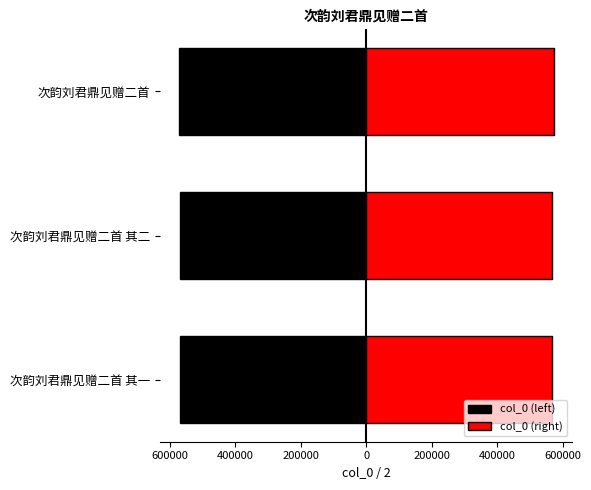

What is the highest value of the col_0 (left) series?

-567398.5